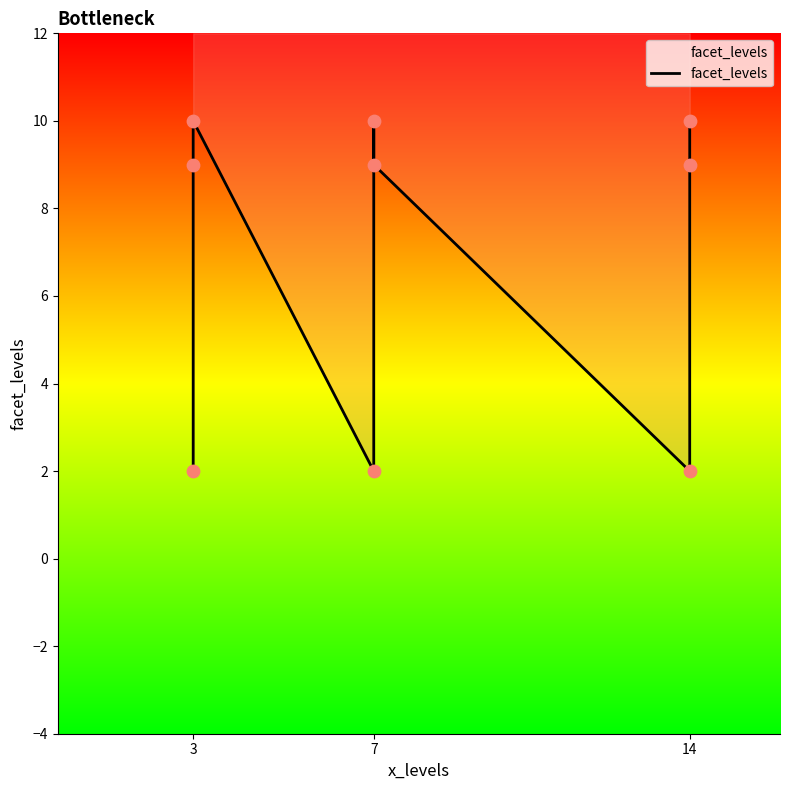

What is the change in value from 7 to 14?

-1